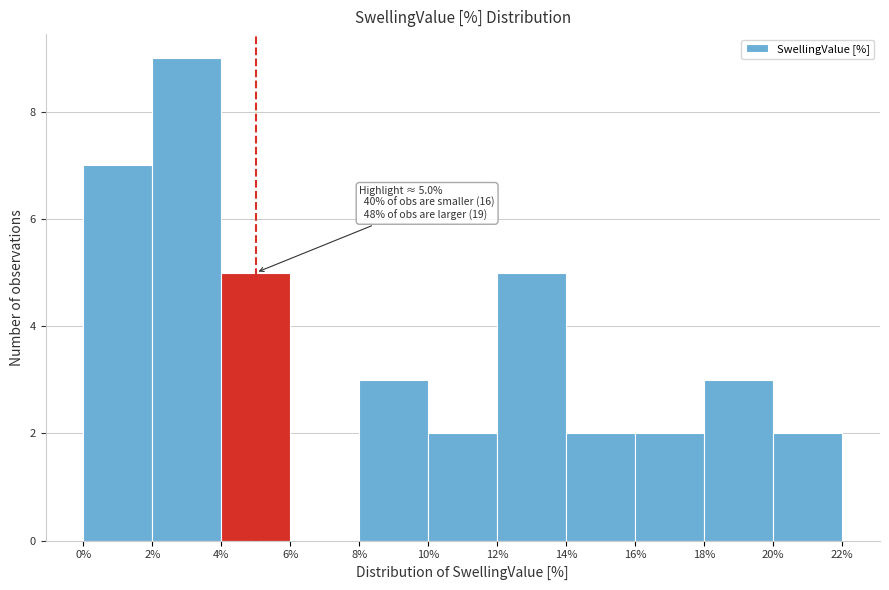

Over which range of the x-axis is the bar tallest?

2% to 4%